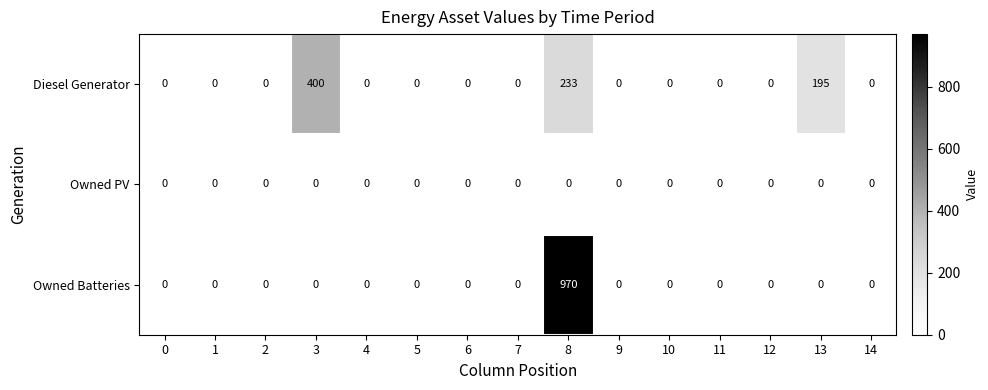

Which series has the largest total across all categories?

Owned Batteries